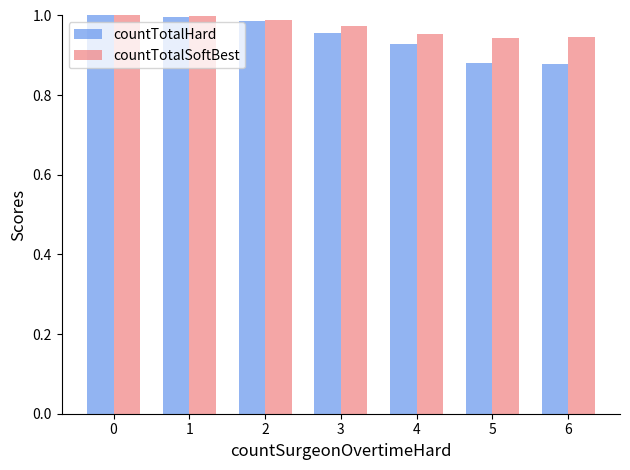

What are all the series names shown in the legend?

countTotalHard, countTotalSoftBest